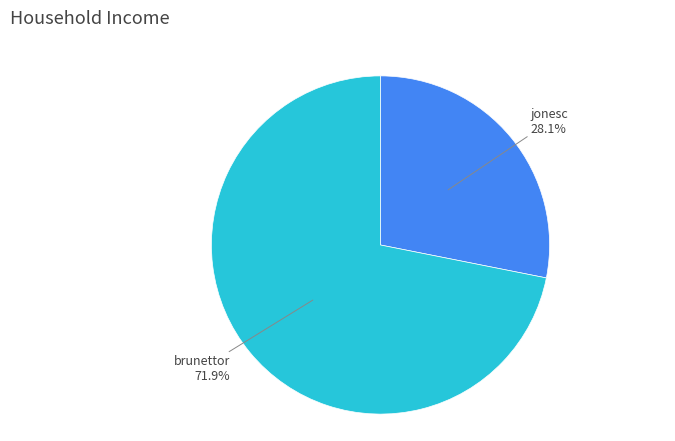

How many segments does this pie chart have?

2